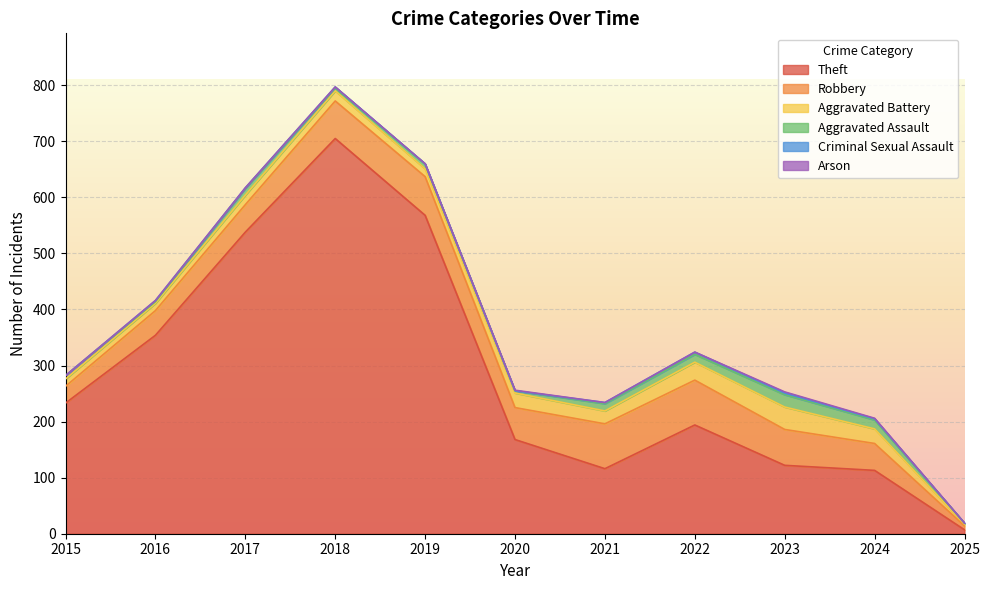

How many data points does each series have?

11